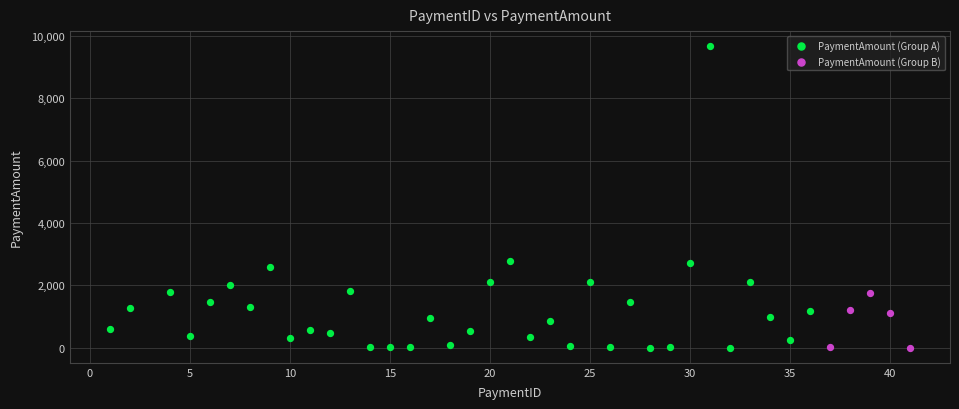

Which series has the widest spread of Y values?

PaymentAmount (Group A)